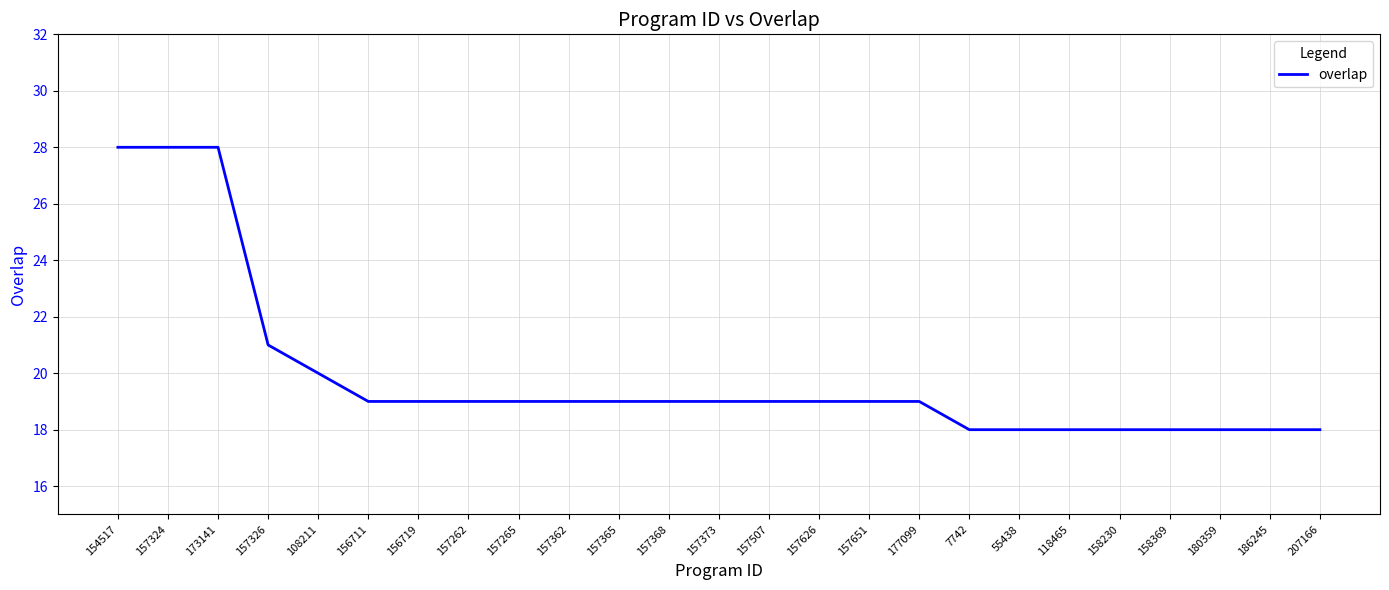

Is it true that the value at 157362 is 13?

False